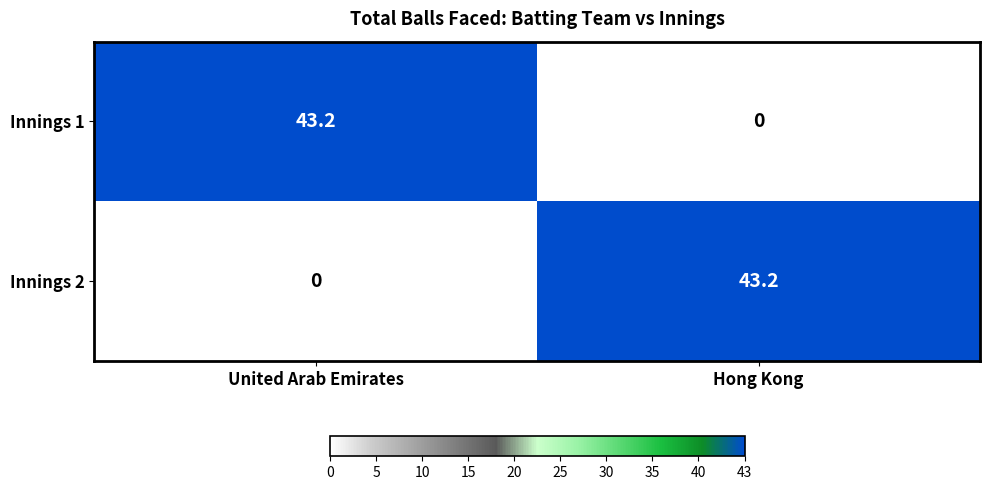

At Hong Kong, list the series in order from largest to smallest.

Innings 2, Innings 1